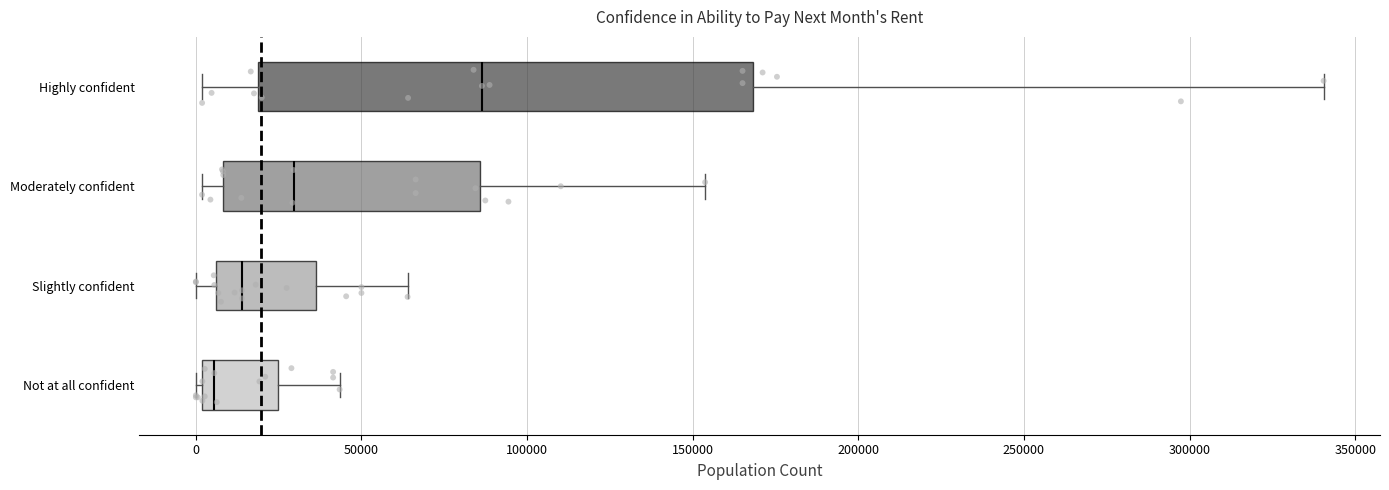

Reading bottom to top, read every box against the x-axis: the position of its median line, the range the box covers, and the ends of its whiskers. The values are not printed on the chart, so give them approximately, as read against the axis.

Not at all confident: median 5000, box 0 to 25000, whiskers 0 (just left of the box's left edge) to 45000
Slightly confident: median 15000, box 5000 to 35000, whiskers 0 to 65000
Moderately confident: median 30000, box 10000 to 85000, whiskers 0 to 155000
Highly confident: median 85000, box 20000 to 170000, whiskers 0 to 340000